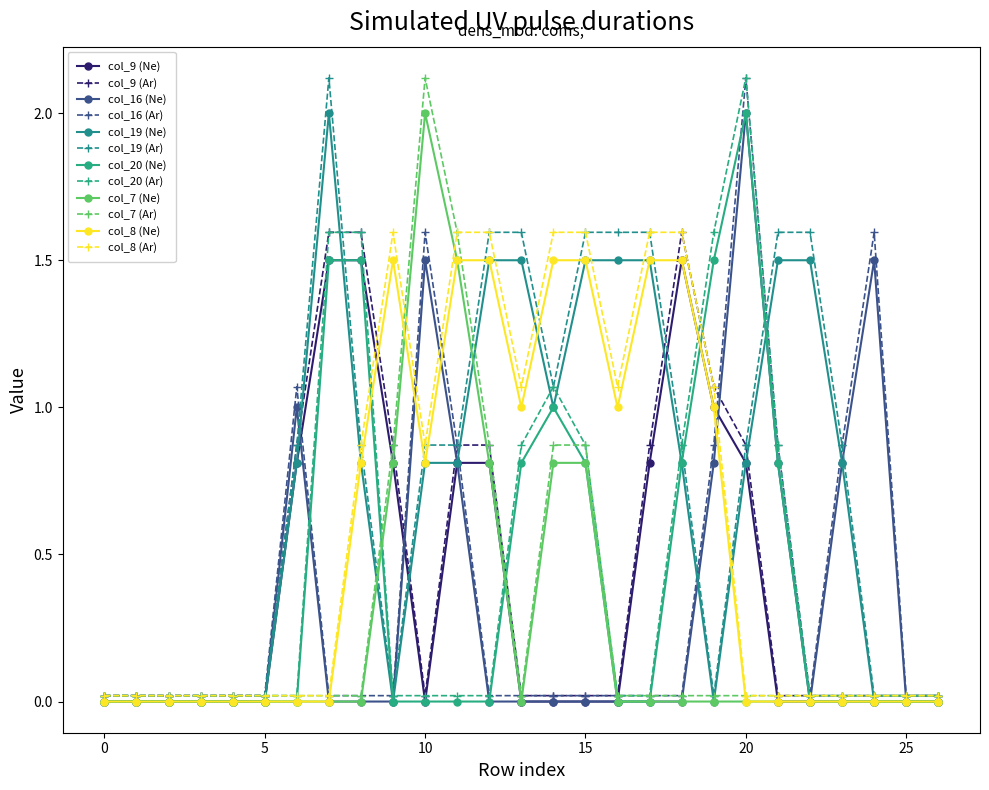

Does the chart have visible grid lines?

No